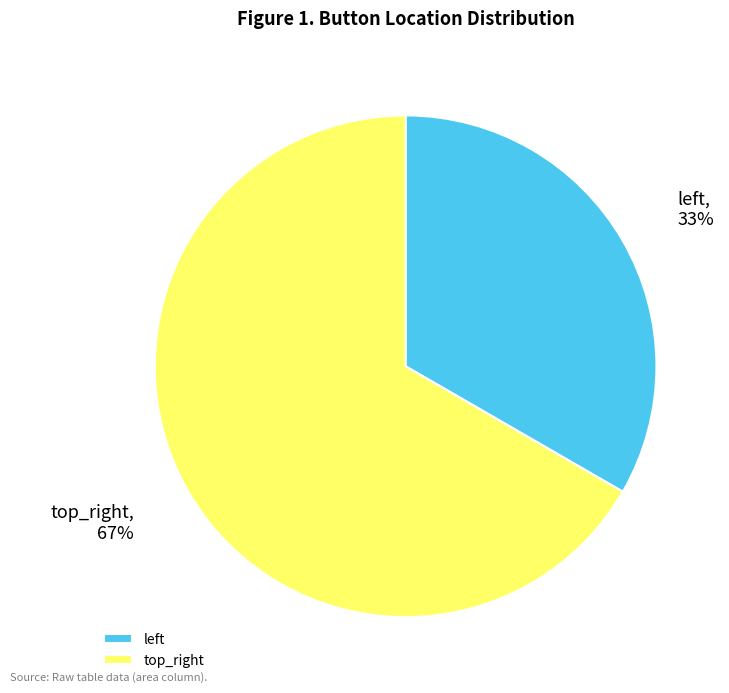

Which slice is the smallest?

left